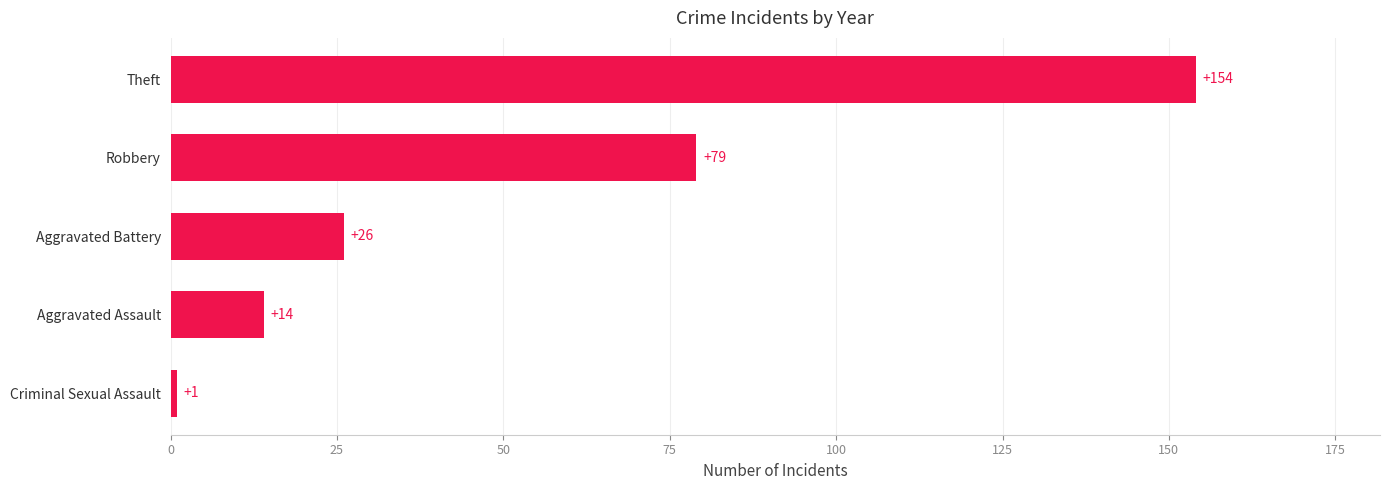

Rank the categories by value from lowest to highest.

Criminal Sexual Assault, Aggravated Assault, Aggravated Battery, Robbery, Theft